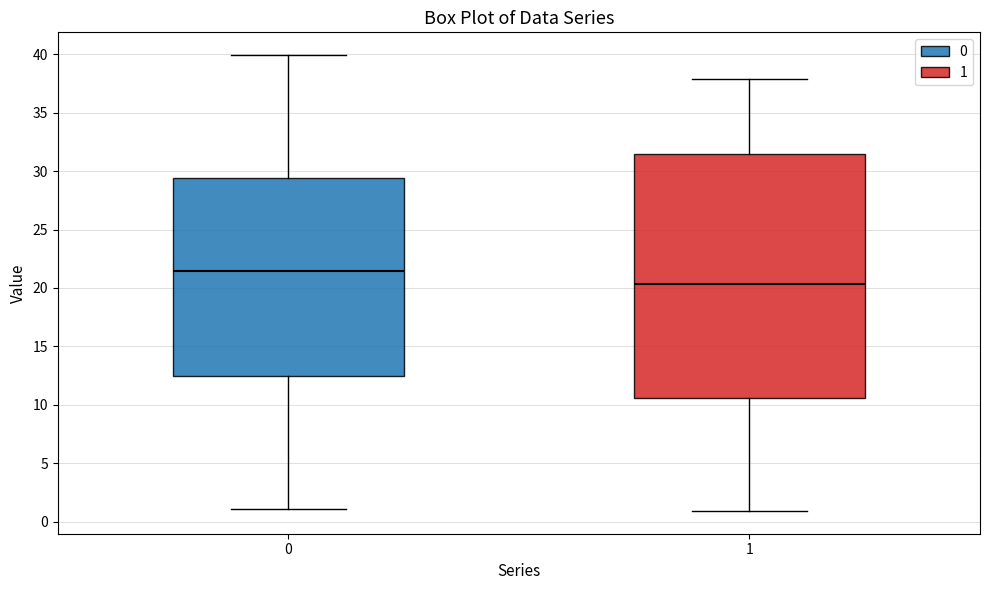

Reading left to right, read every box against the y-axis: the position of its median line, the range the box covers, and the ends of its whiskers. The values are not printed on the chart, so give them approximately, as read against the axis.

0: median 21.5, box 12.5 to 29.5, whiskers 1.0 to 40.0
1: median 20.5, box 10.5 to 31.5, whiskers 1.0 to 38.0